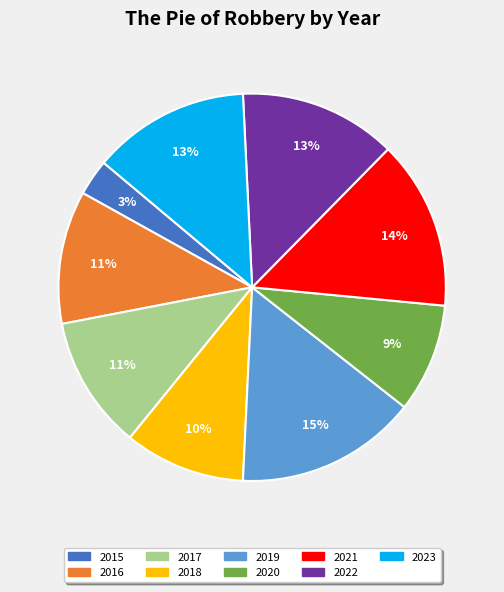

Count the number of slices in the pie.

9